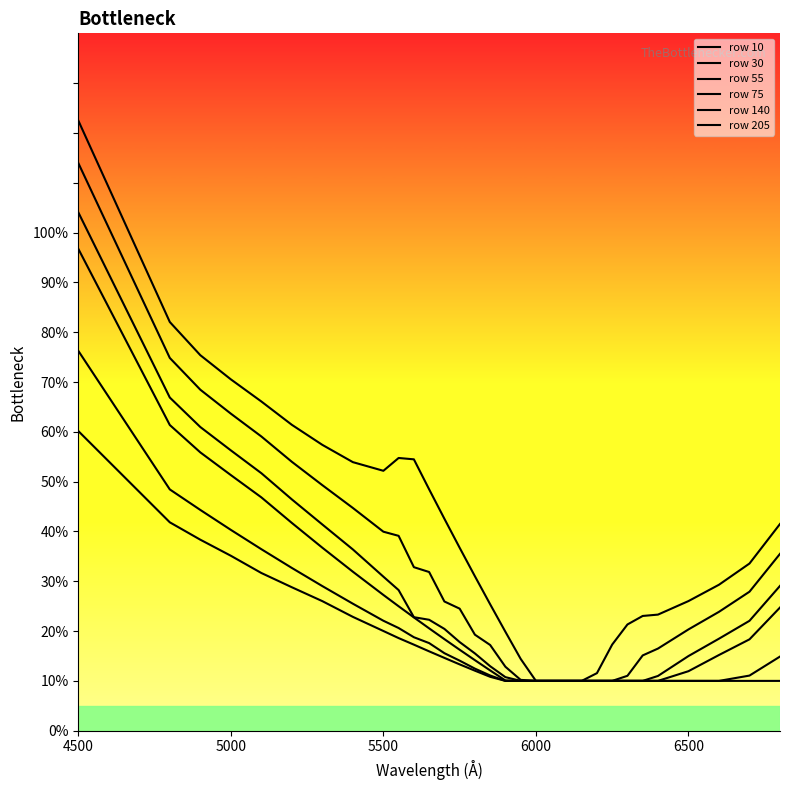

How many data points does each series have?

31